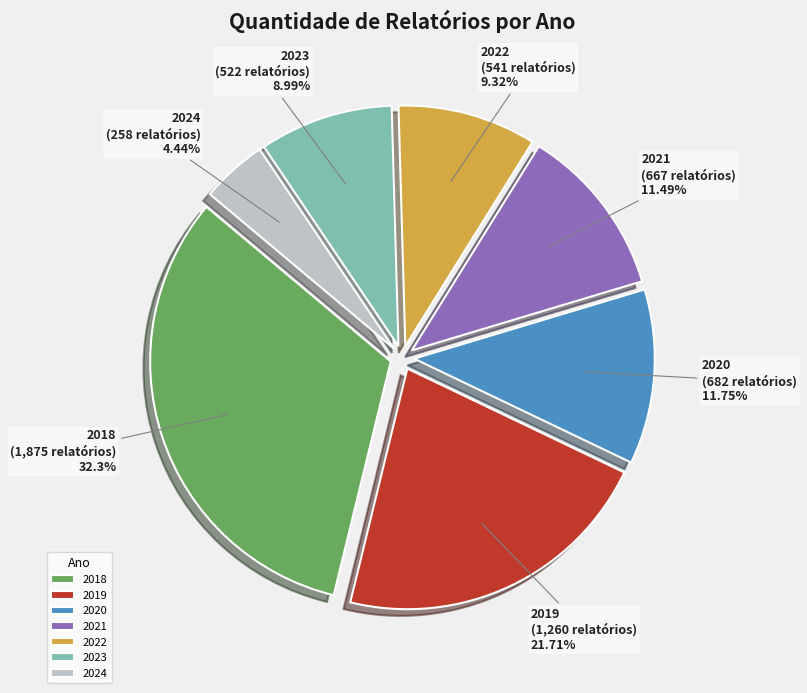

To the nearest percent, what percentage of the pie is 2019?

22%